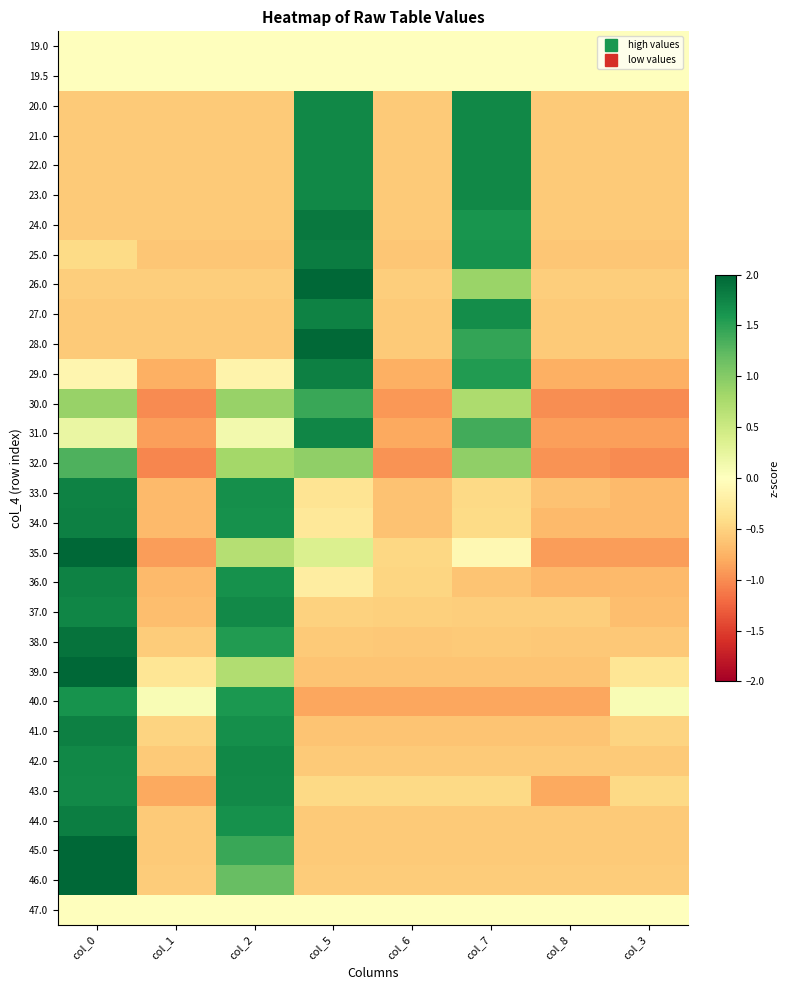

Reading right to left, transcribe all the data shown in this chart.

19.0: col_3=0.0	col_8=0.0	col_7=0.0	col_6=0.0	col_5=0.0	col_2=0.0	col_1=0.0	col_0=0.0
19.5: col_3=0.0	col_8=0.0	col_7=0.0	col_6=0.0	col_5=0.0	col_2=0.0	col_1=0.0	col_0=0.0
20.0: col_3=-0.6	col_8=-0.6	col_7=1.7	col_6=-0.6	col_5=1.7	col_2=-0.6	col_1=-0.6	col_0=-0.6
21.0: col_3=-0.6	col_8=-0.6	col_7=1.7	col_6=-0.6	col_5=1.7	col_2=-0.6	col_1=-0.6	col_0=-0.6
22.0: col_3=-0.6	col_8=-0.6	col_7=1.7	col_6=-0.6	col_5=1.7	col_2=-0.6	col_1=-0.6	col_0=-0.6
23.0: col_3=-0.6	col_8=-0.6	col_7=1.7	col_6=-0.6	col_5=1.7	col_2=-0.6	col_1=-0.6	col_0=-0.6
24.0: col_3=-0.6	col_8=-0.6	col_7=1.6	col_6=-0.6	col_5=1.8	col_2=-0.6	col_1=-0.6	col_0=-0.6
25.0: col_3=-0.6	col_8=-0.6	col_7=1.6	col_6=-0.6	col_5=1.8	col_2=-0.6	col_1=-0.6	col_0=-0.4
26.0: col_3=-0.5	col_8=-0.5	col_7=0.9	col_6=-0.5	col_5=2.3	col_2=-0.5	col_1=-0.5	col_0=-0.5
27.0: col_3=-0.6	col_8=-0.6	col_7=1.7	col_6=-0.6	col_5=1.8	col_2=-0.6	col_1=-0.6	col_0=-0.6
28.0: col_3=-0.6	col_8=-0.6	col_7=1.5	col_6=-0.6	col_5=2.0	col_2=-0.6	col_1=-0.6	col_0=-0.6
29.0: col_3=-0.8	col_8=-0.8	col_7=1.5	col_6=-0.8	col_5=1.8	col_2=-0.2	col_1=-0.8	col_0=-0.1
30.0: col_3=-1.0	col_8=-1.0	col_7=0.7	col_6=-0.9	col_5=1.4	col_2=0.9	col_1=-1.0	col_0=0.9
31.0: col_3=-0.9	col_8=-0.9	col_7=1.4	col_6=-0.8	col_5=1.7	col_2=0.1	col_1=-0.9	col_0=0.2
32.0: col_3=-1.0	col_8=-1.0	col_7=0.9	col_6=-1.0	col_5=0.9	col_2=0.8	col_1=-1.0	col_0=1.3
33.0: col_3=-0.7	col_8=-0.6	col_7=-0.4	col_6=-0.6	col_5=-0.3	col_2=1.7	col_1=-0.7	col_0=1.8
34.0: col_3=-0.7	col_8=-0.7	col_7=-0.4	col_6=-0.6	col_5=-0.3	col_2=1.6	col_1=-0.7	col_0=1.8
35.0: col_3=-0.9	col_8=-0.9	col_7=-0.1	col_6=-0.5	col_5=0.4	col_2=0.7	col_1=-0.9	col_0=2.2
36.0: col_3=-0.7	col_8=-0.7	col_7=-0.6	col_6=-0.5	col_5=-0.2	col_2=1.6	col_1=-0.7	col_0=1.8
37.0: col_3=-0.7	col_8=-0.5	col_7=-0.5	col_6=-0.5	col_5=-0.5	col_2=1.7	col_1=-0.7	col_0=1.7
38.0: col_3=-0.6	col_8=-0.6	col_7=-0.6	col_6=-0.6	col_5=-0.6	col_2=1.6	col_1=-0.6	col_0=1.9
39.0: col_3=-0.3	col_8=-0.6	col_7=-0.6	col_6=-0.6	col_5=-0.6	col_2=0.7	col_1=-0.3	col_0=2.4
40.0: col_3=0.1	col_8=-0.8	col_7=-0.8	col_6=-0.8	col_5=-0.8	col_2=1.6	col_1=0.1	col_0=1.6
41.0: col_3=-0.5	col_8=-0.6	col_7=-0.6	col_6=-0.6	col_5=-0.6	col_2=1.7	col_1=-0.5	col_0=1.8
42.0: col_3=-0.6	col_8=-0.6	col_7=-0.6	col_6=-0.6	col_5=-0.6	col_2=1.7	col_1=-0.6	col_0=1.7
43.0: col_3=-0.4	col_8=-0.8	col_7=-0.4	col_6=-0.4	col_5=-0.4	col_2=1.7	col_1=-0.8	col_0=1.7
44.0: col_3=-0.6	col_8=-0.6	col_7=-0.6	col_6=-0.6	col_5=-0.6	col_2=1.7	col_1=-0.6	col_0=1.8
45.0: col_3=-0.6	col_8=-0.6	col_7=-0.6	col_6=-0.6	col_5=-0.6	col_2=1.4	col_1=-0.6	col_0=2.0
46.0: col_3=-0.6	col_8=-0.6	col_7=-0.6	col_6=-0.6	col_5=-0.6	col_2=1.2	col_1=-0.6	col_0=2.2
47.0: col_3=0.0	col_8=0.0	col_7=0.0	col_6=0.0	col_5=0.0	col_2=0.0	col_1=0.0	col_0=0.0